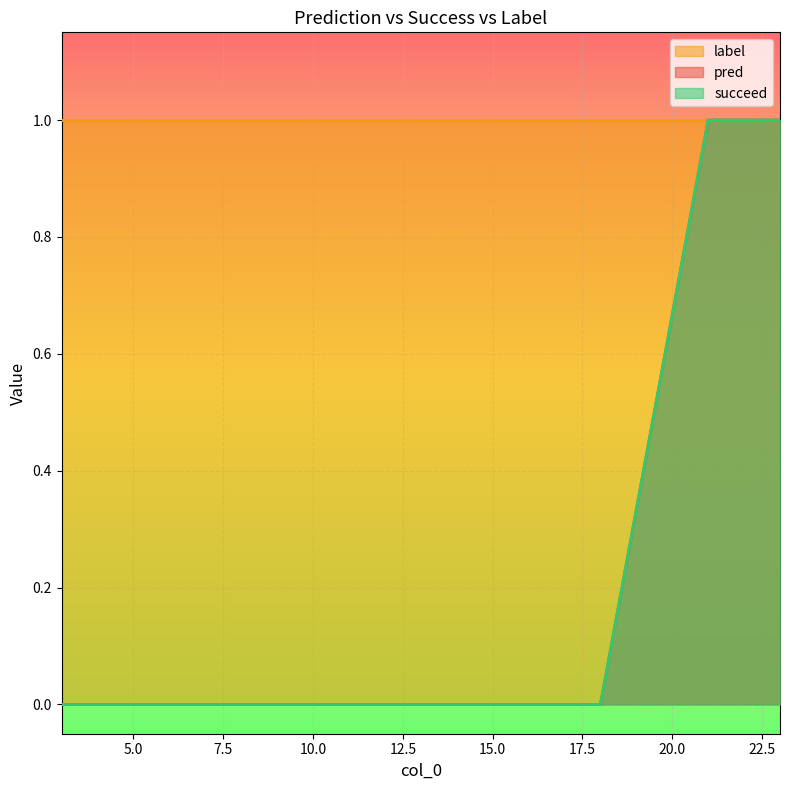

Which label corresponds to the largest value in the chart?

21